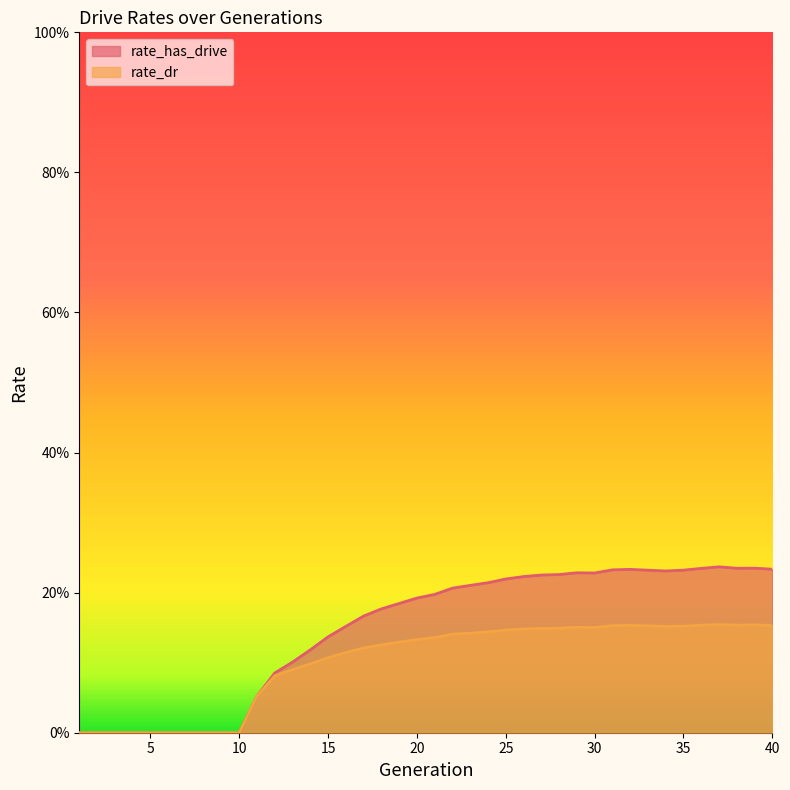

List the series in order of their overall mean, highest first.

rate_has_drive, rate_dr